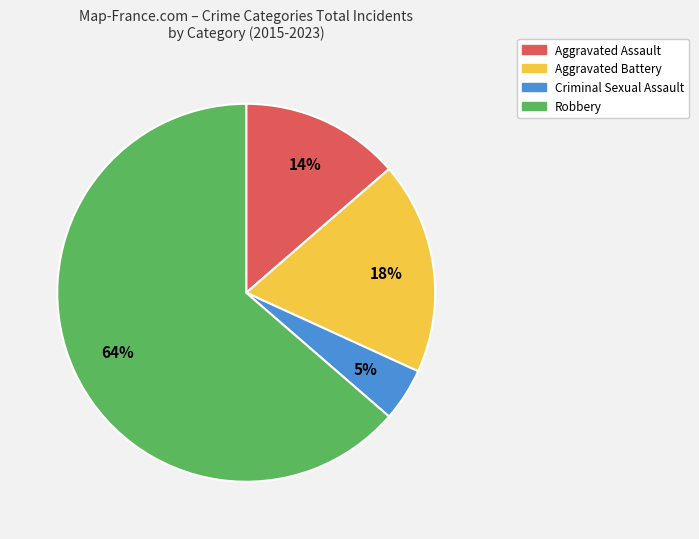

True or false: Criminal Sexual Assault accounts for 5% of the total.

True